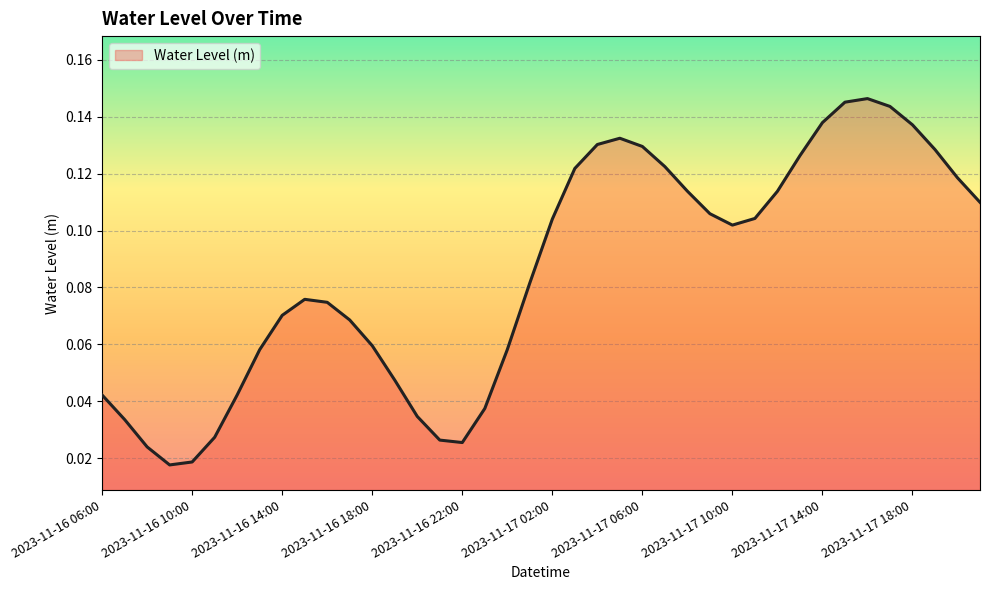

Is this an area chart (filled region under the line)?

Yes